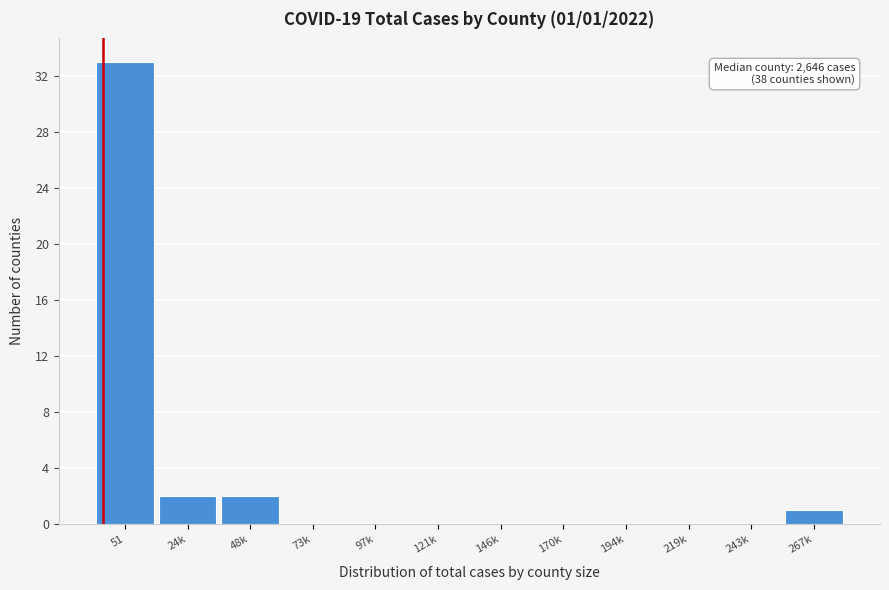

Reading right to left, what are all the values shown in this chart?

267k=1	243k=0	219k=0	194k=0	170k=0	146k=0	121k=0	97k=0	73k=0	48k=2	24k=2	51=33